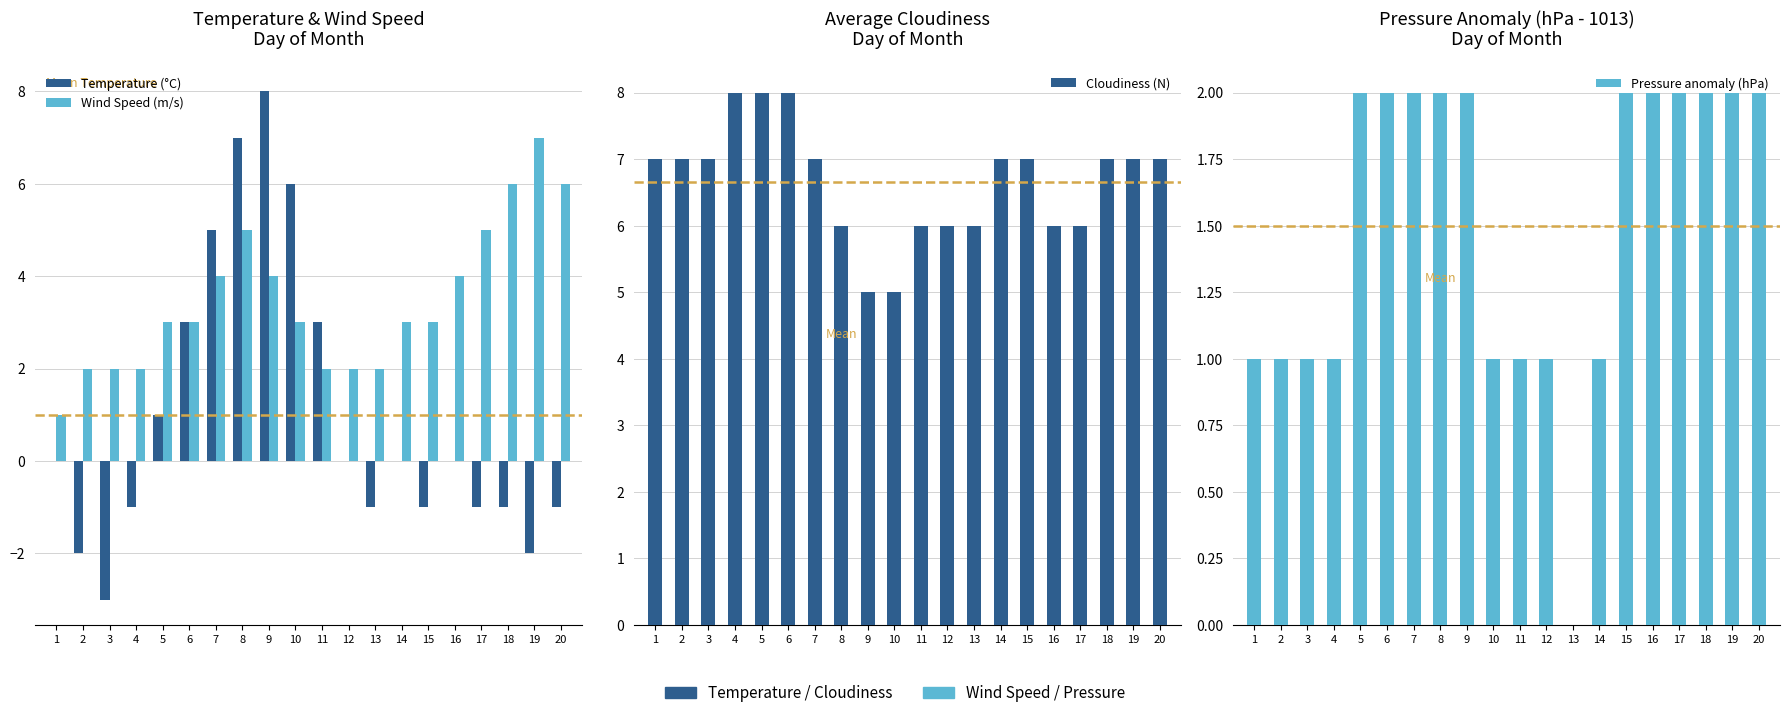

How many groups of bars are there?

20